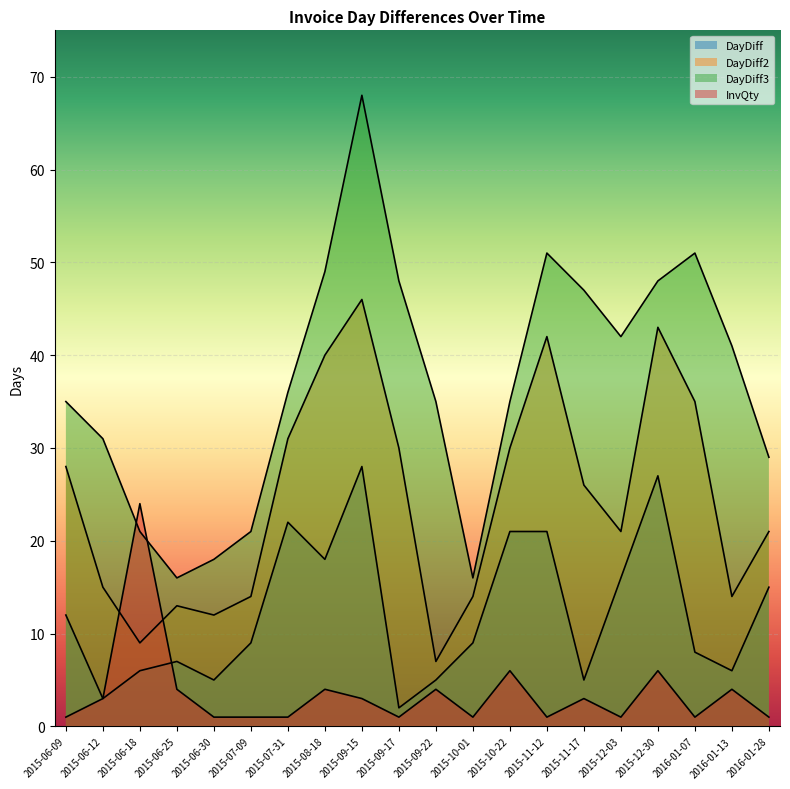

The DayDiff3 series shows 14 at 2015-09-17. True or false?

False